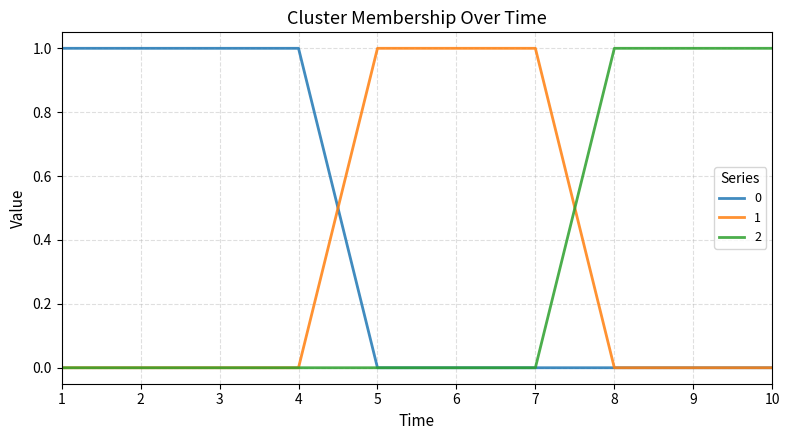

The 2 series shows 0 at 4. True or false?

True